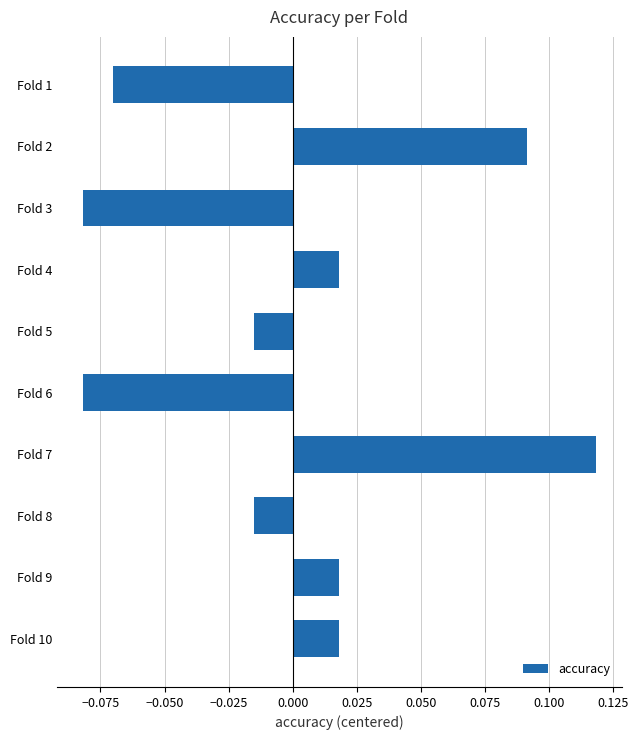

At which category does the chart reach its peak across all series?

Fold 7